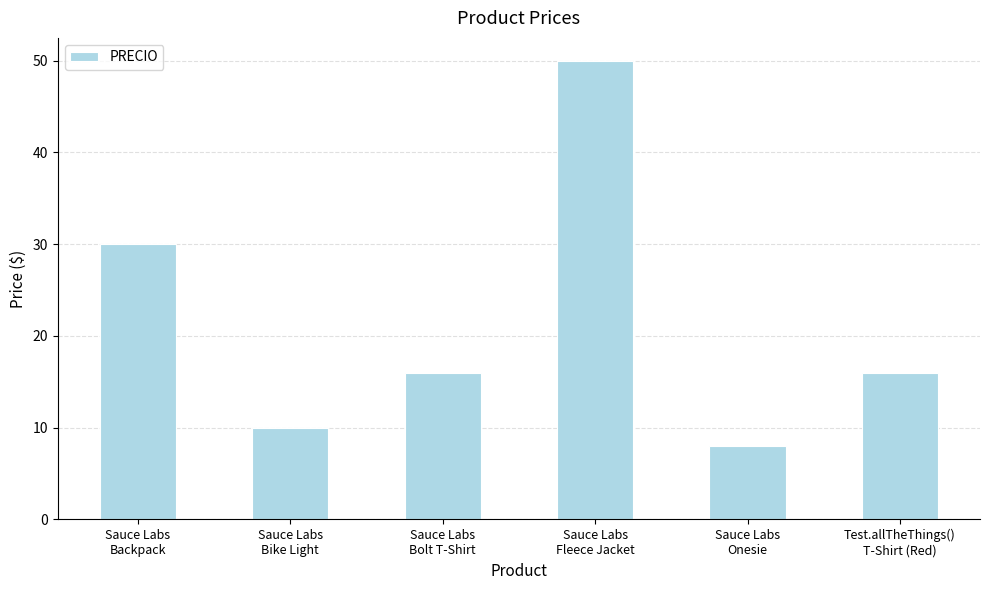

Reading left to right, transcribe all the data shown in this chart.

30.0	10.0	16.0	50.0	8.0	16.0